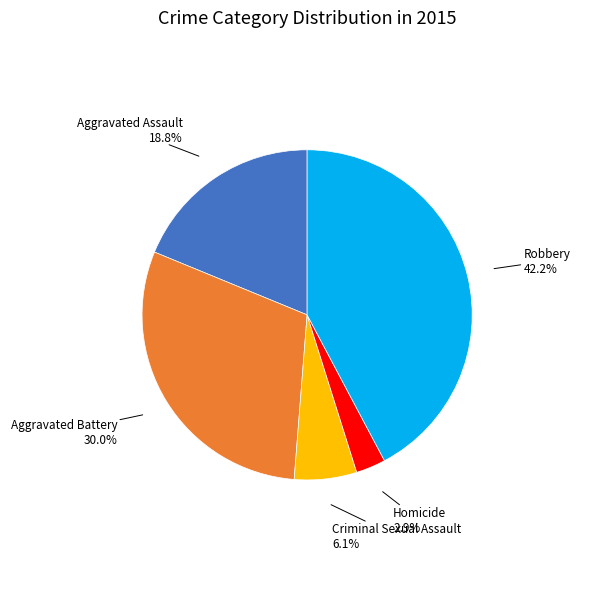

Does any single category account for the majority?

No